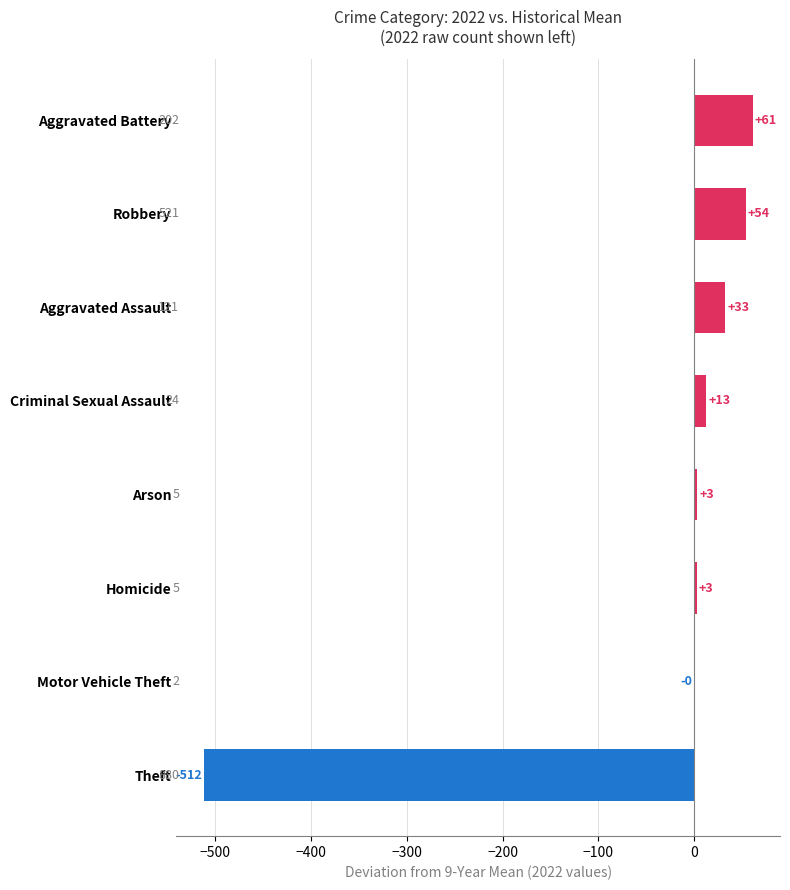

What is the difference between the second highest and minimum values?

566.0